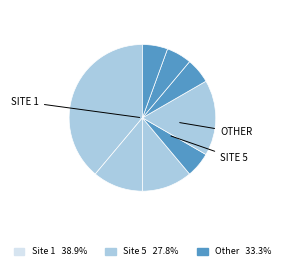

How many segments does this pie chart have?

8